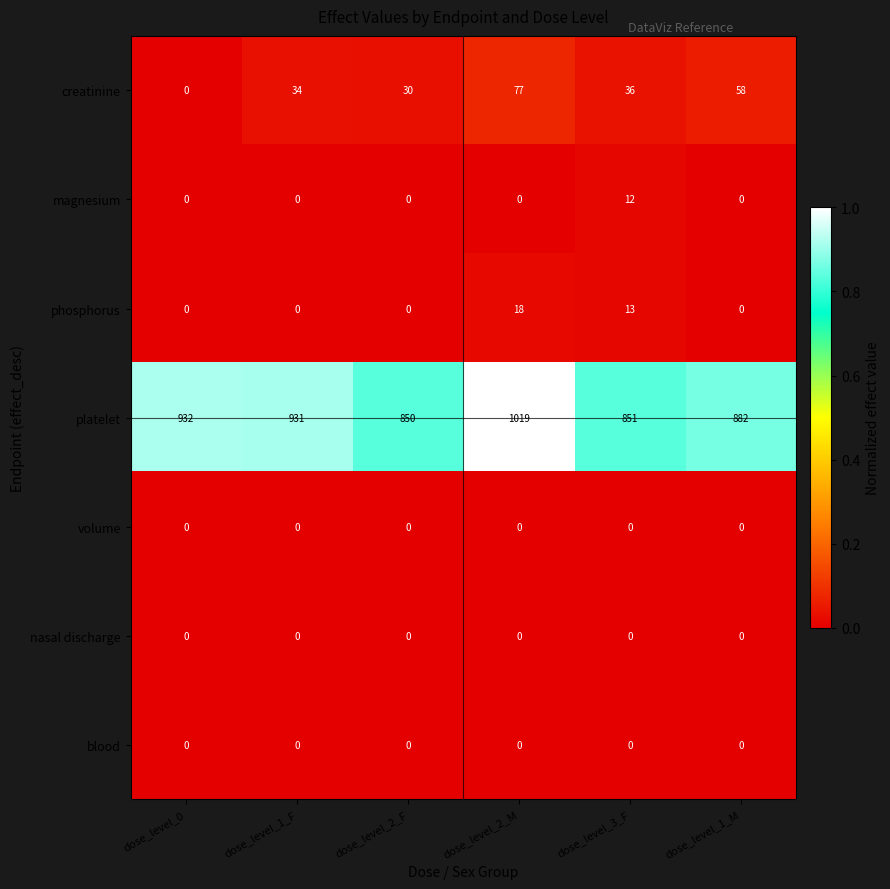

What is the difference between the highest and lowest values at dose_level_0?

932